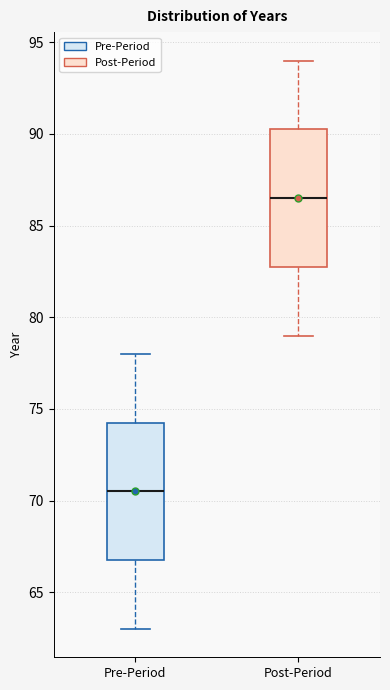

Where is the upper edge of the box for Post-Period on the y-axis? The values are not printed on the chart, so give them approximately, as read against the axis.

90.5